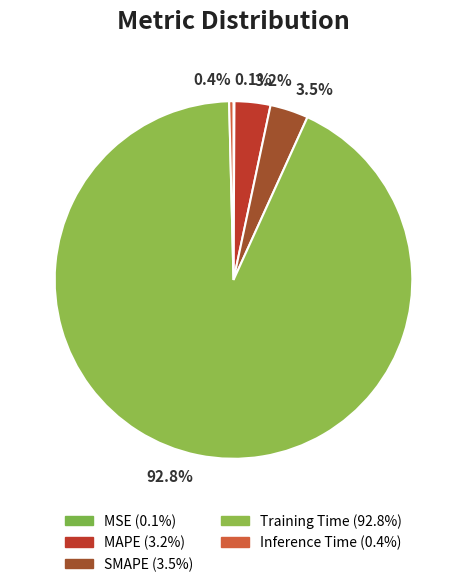

Between 92.8% and 3.5%, which is larger?

92.8%